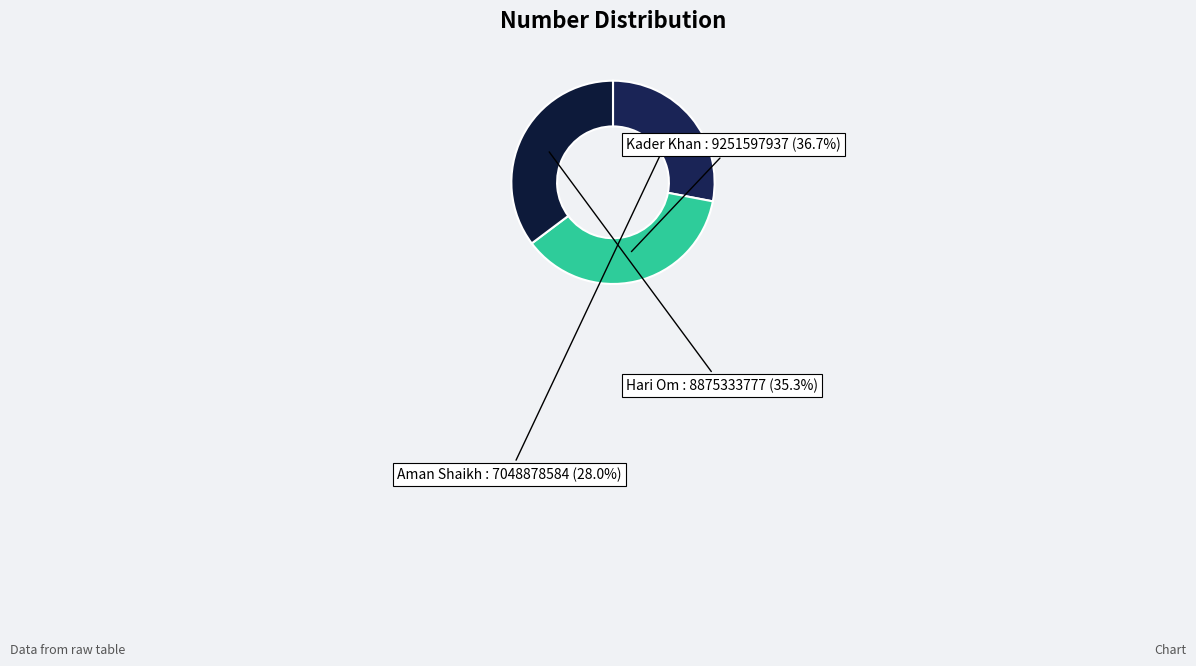

Rank the categories by value from highest to lowest.

Kader Khan, Hari Om, Aman Shaikh